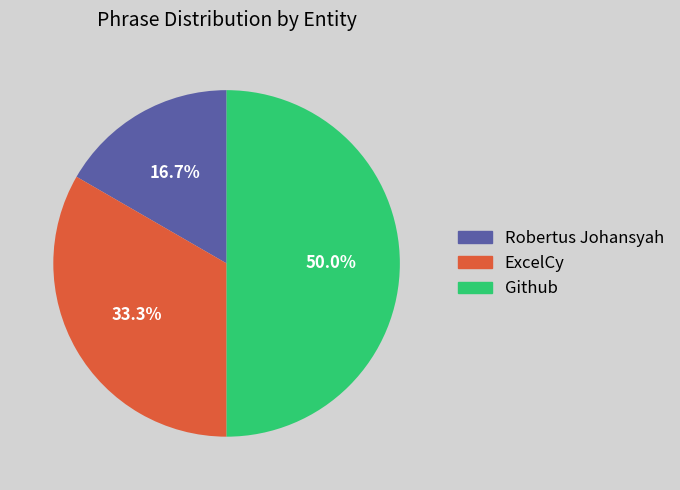

To the nearest percent, what is the difference between the Robertus Johansyah and Github slice percentages?

33%